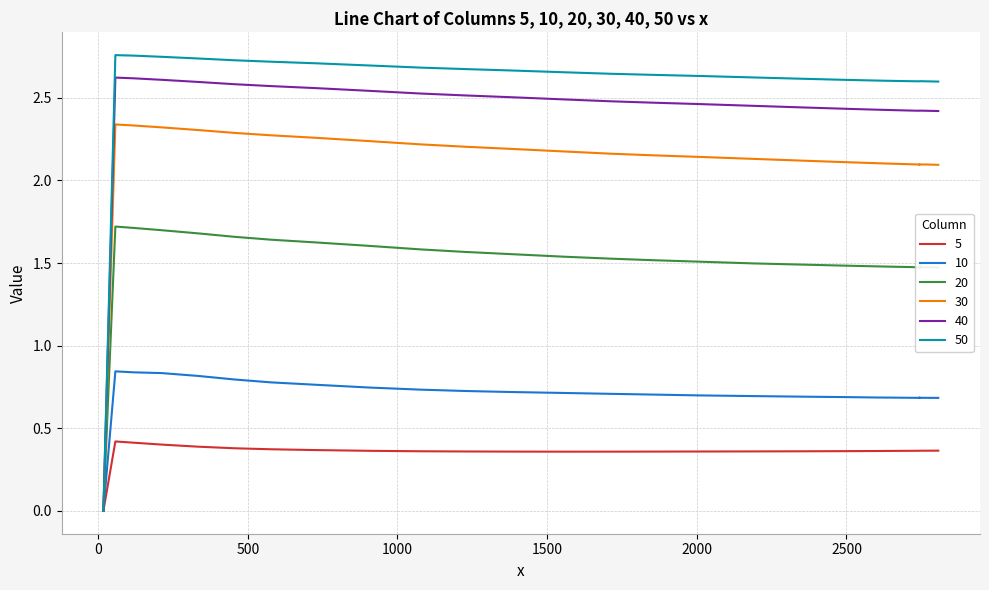

Which series has the largest range (max minus min)?

50